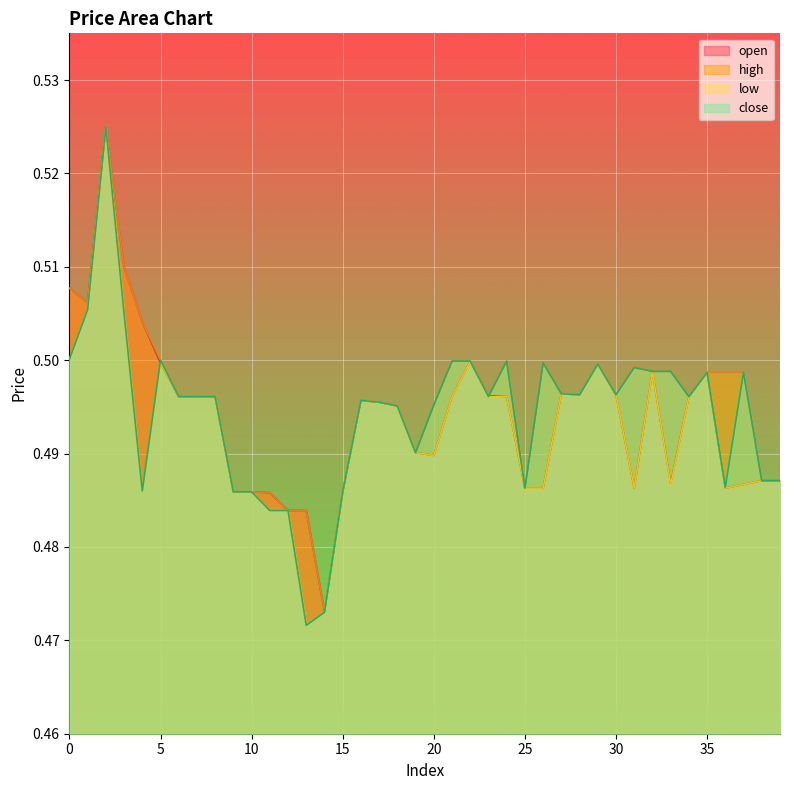

Where is low nearest to the value 0?

13